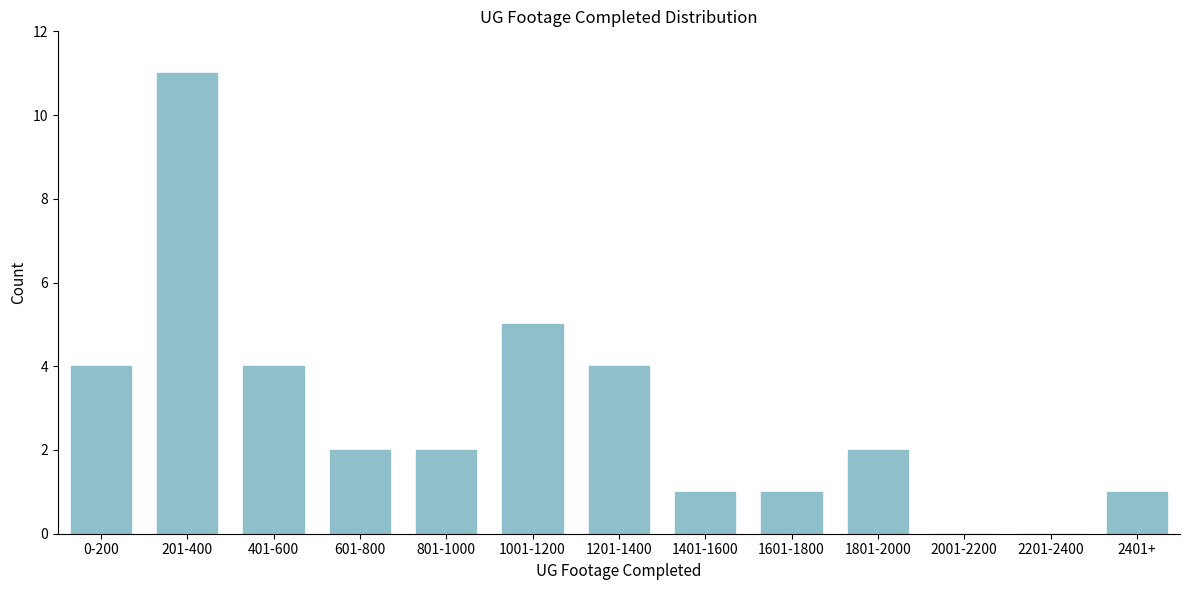

Reading right to left, extract all data points from this chart.

2401+=1	2201-2400=0	2001-2200=0	1801-2000=2	1601-1800=1	1401-1600=1	1201-1400=4	1001-1200=5	801-1000=2	601-800=2	401-600=4	201-400=11	0-200=4